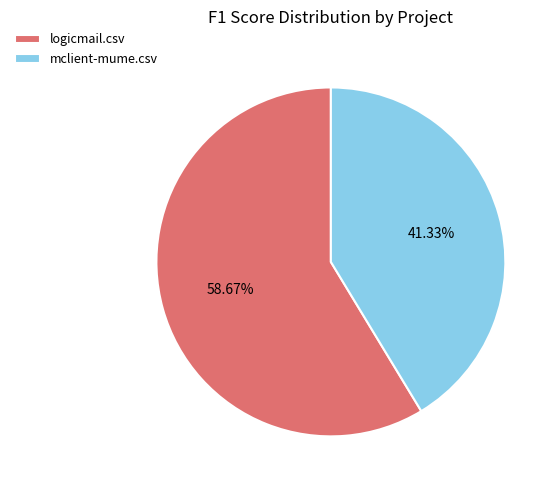

To the nearest percent, what is the difference between the largest and smallest slice percentages?

17%